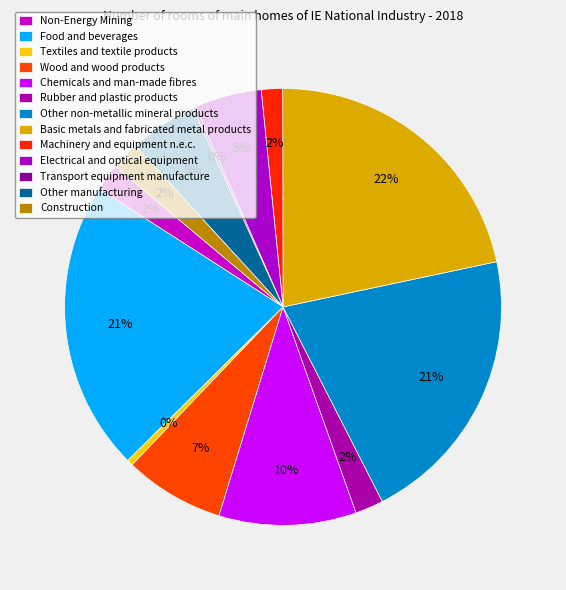

What is the smallest slice in the pie chart?

Transport equipment manufacture